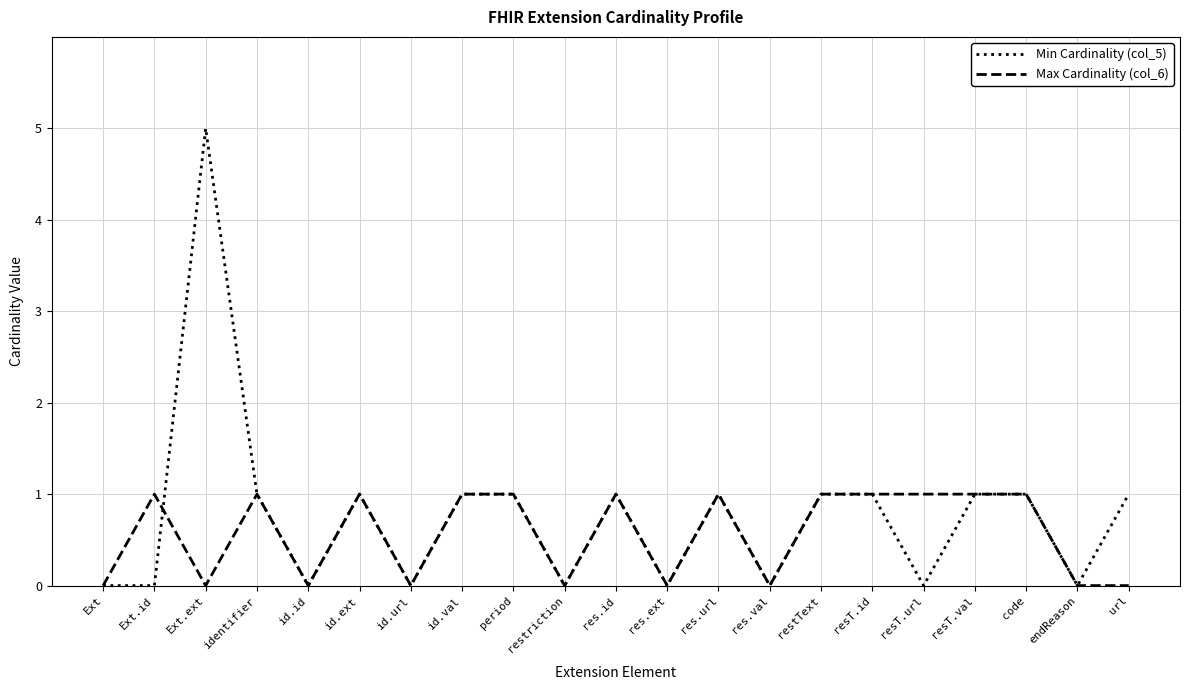

Rank the series by their average value, from highest to lowest.

Min Cardinality (col_5), Max Cardinality (col_6)